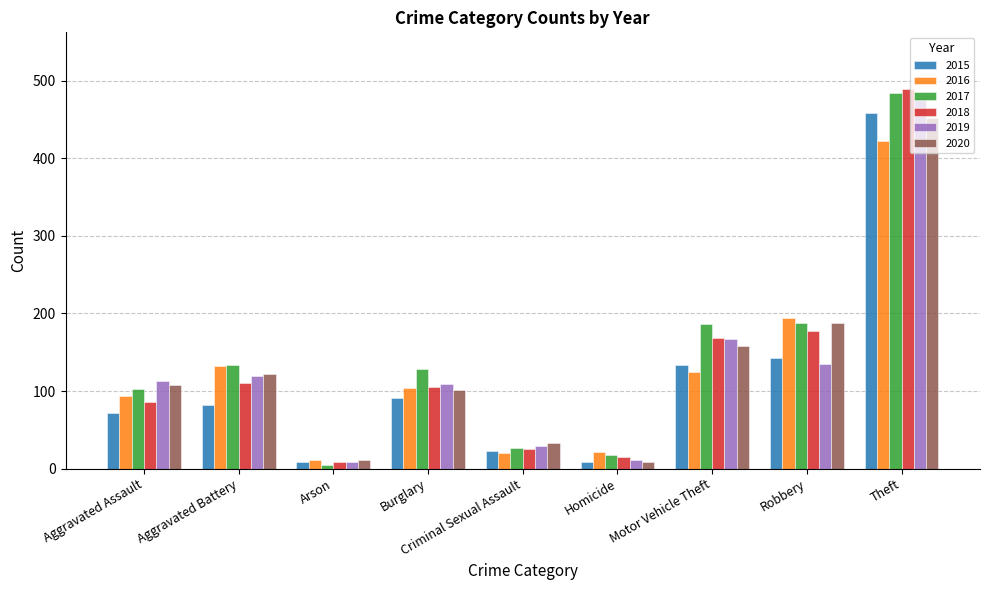

What is the minimum value for 2019?

8